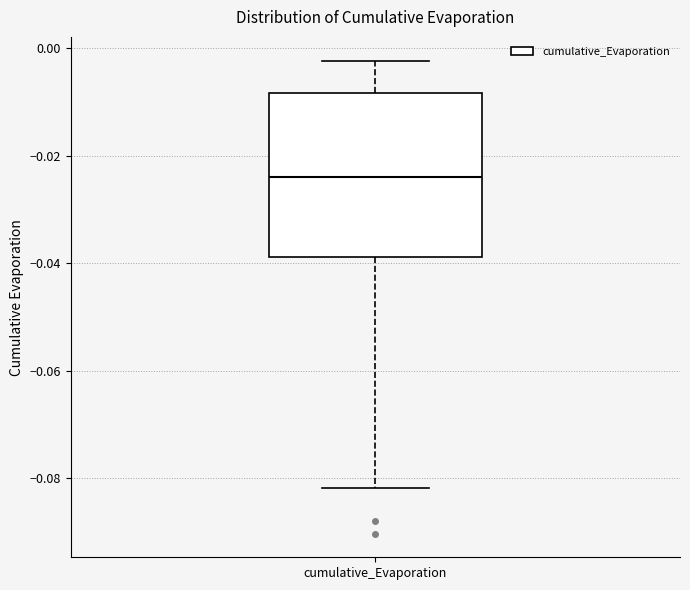

Read this box plot against the y-axis: the position of the median line, the range covered by the box, and the ends of both whiskers. The values are not printed on the chart, so give them approximately, as read against the axis.

median -0.024, box -0.038 to -0.008, whiskers -0.082 to -0.002